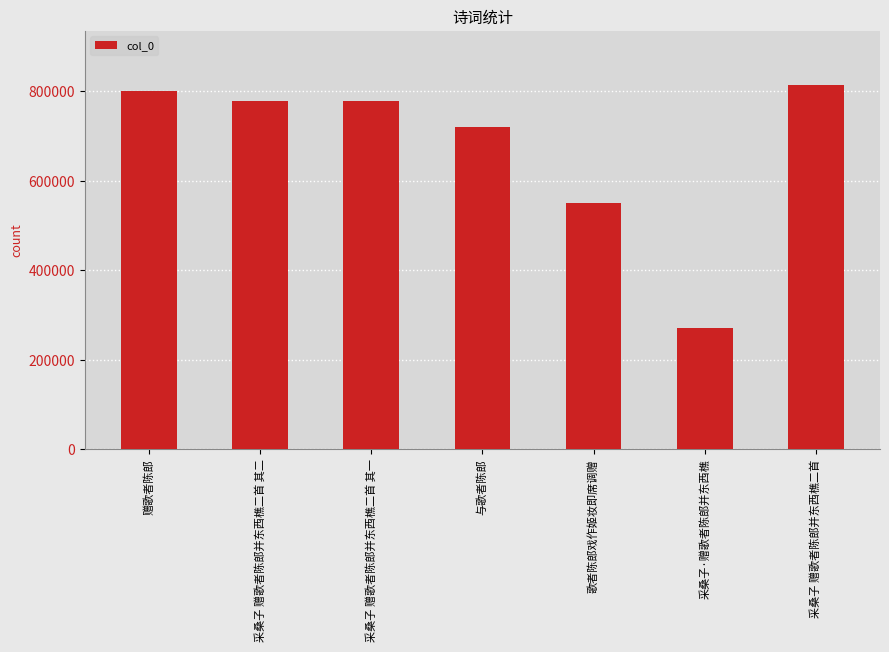

Where does the data first go above 778557?

赠歌者陈郎